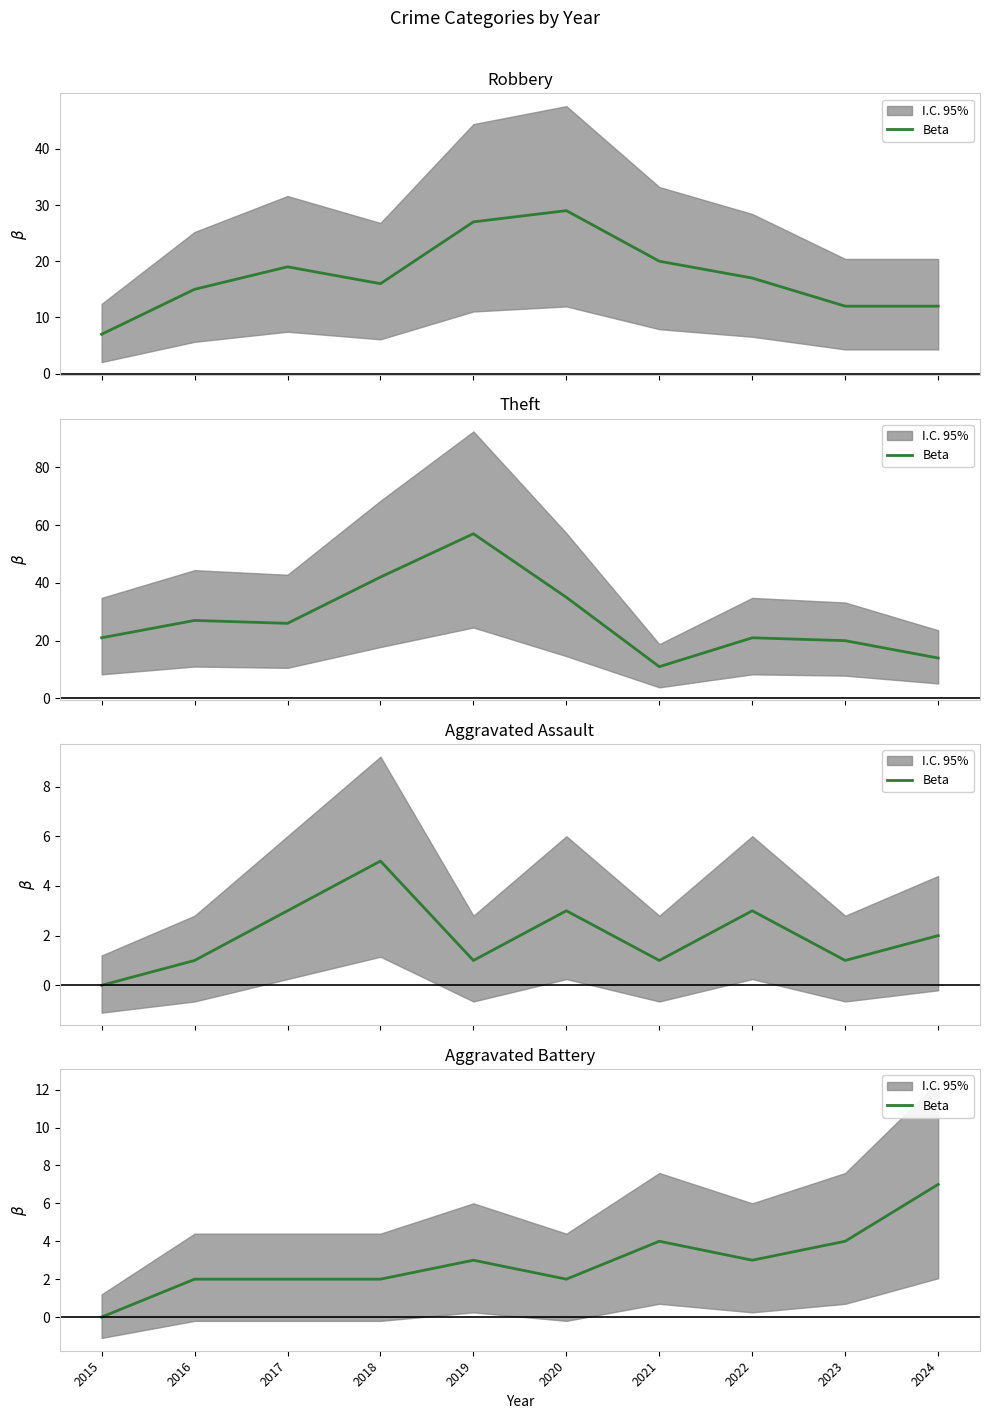

Does the chart have visible grid lines?

No